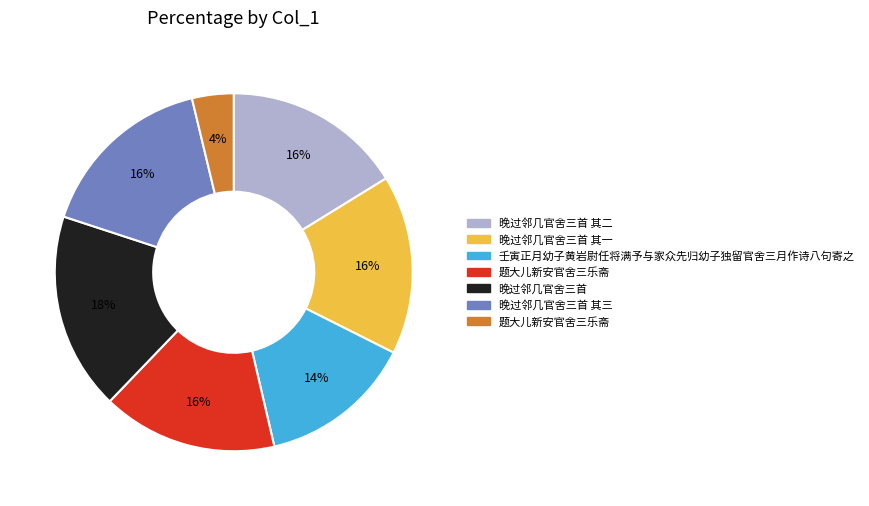

Is there a majority slice in this chart?

No